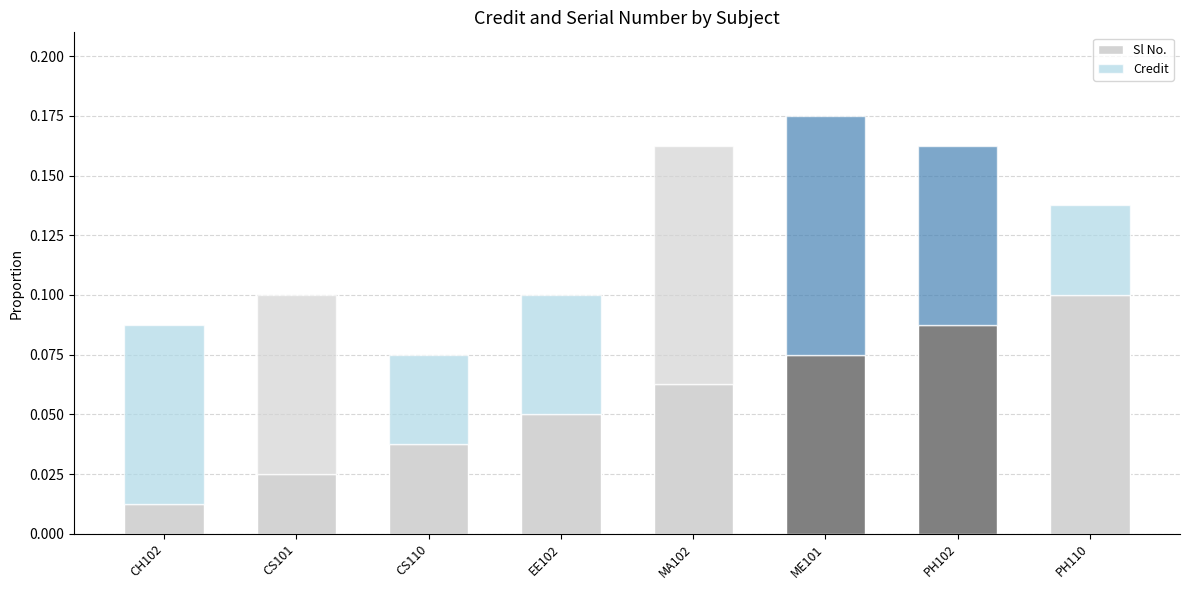

Which series changed the most between CH102 and PH102?

Sl No.